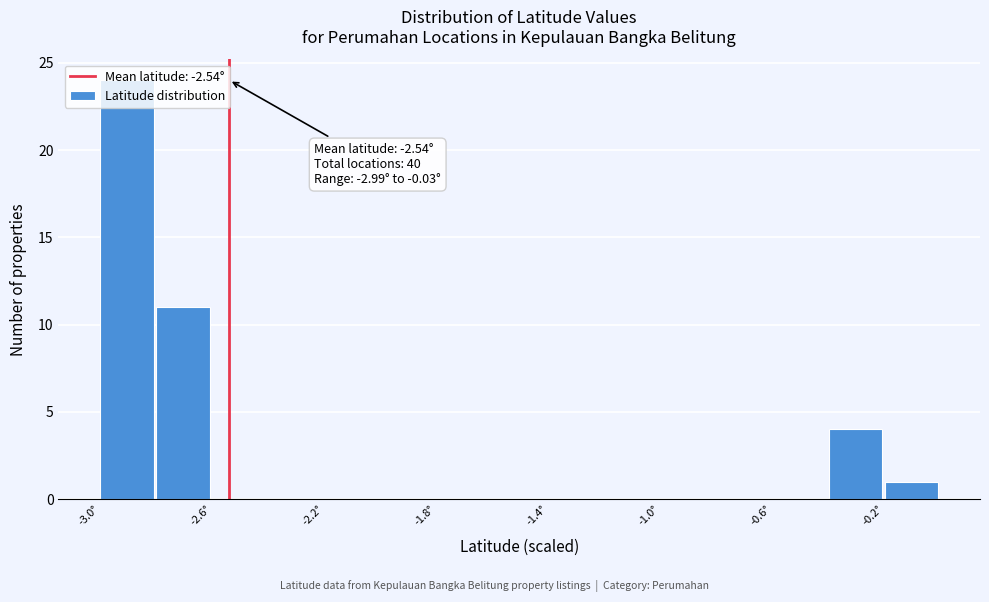

Around what value on the x-axis is the tallest bar? Give the approximate position of its centre, as read against the axis.

-2.90